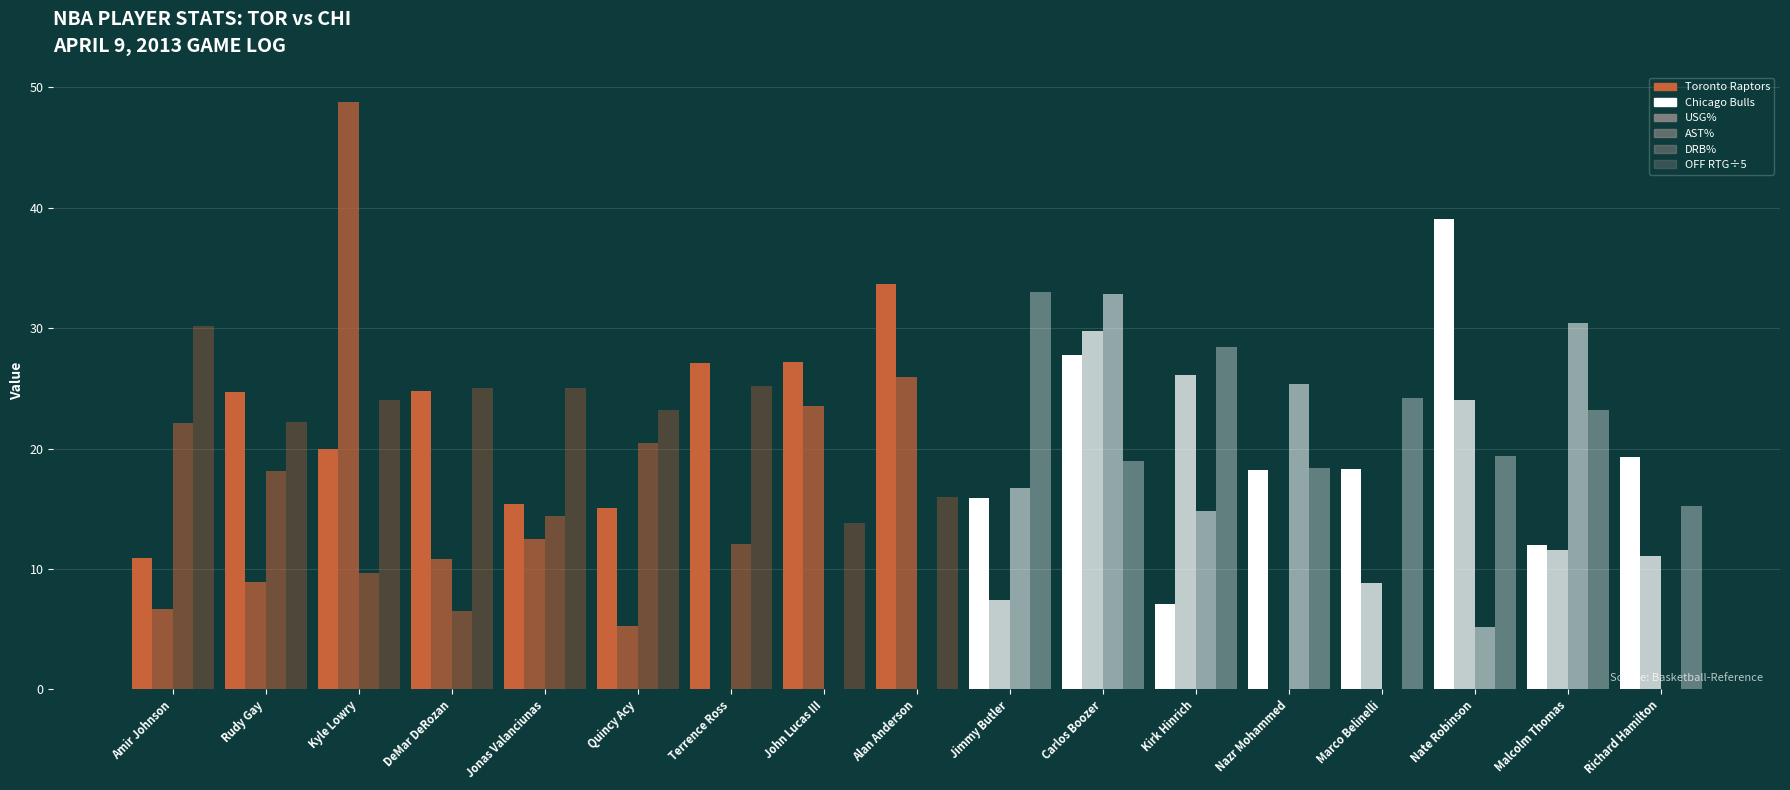

How many categories are shown in the chart?

17